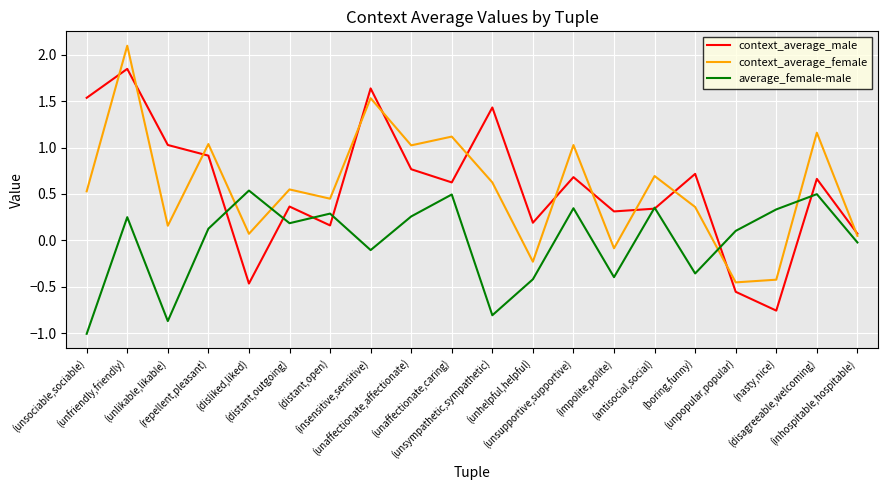

How many negative values does the average_female-male series have?

8